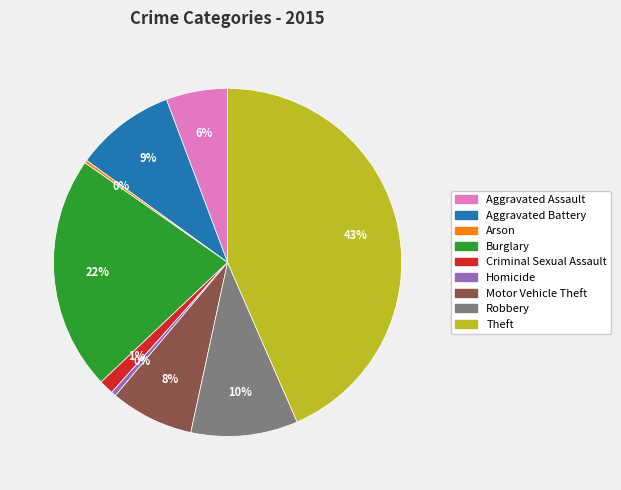

Which category has the biggest portion of the pie?

Theft